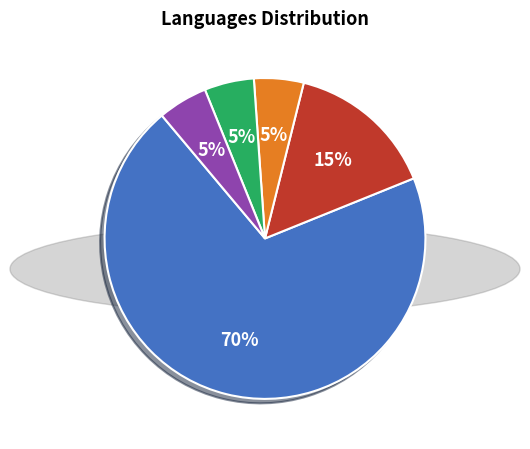

Count the number of slices in the pie.

5